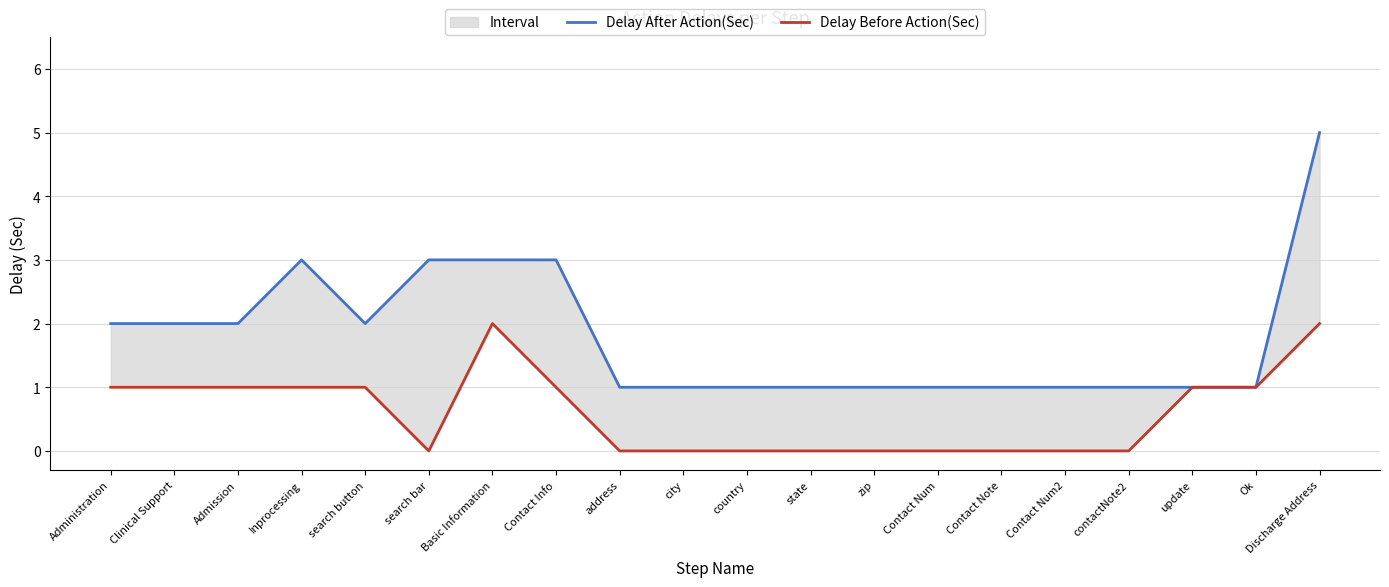

Which series has the largest range (max minus min)?

Delay After Action(Sec)